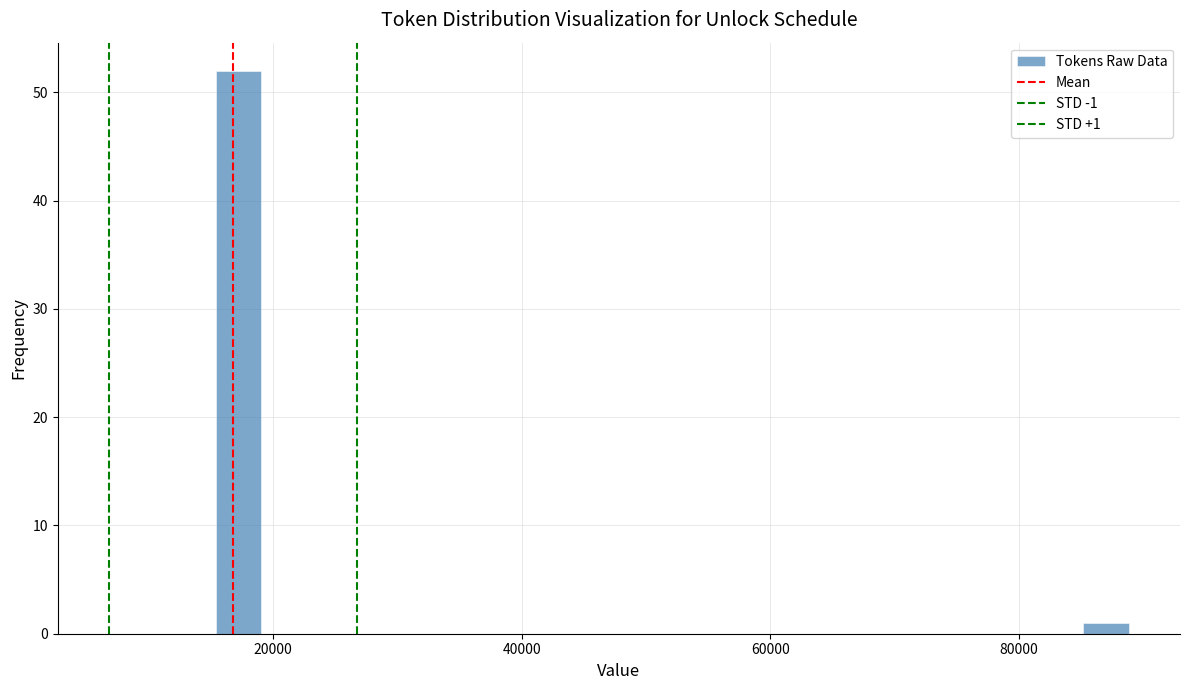

Around what value on the x-axis is the tallest bar? Give the approximate position of its centre, as read against the axis.

18000